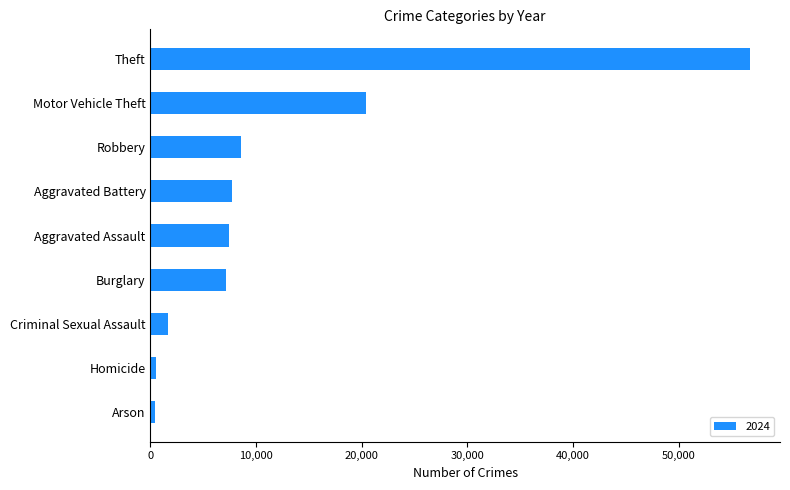

How many bars are there in total?

9